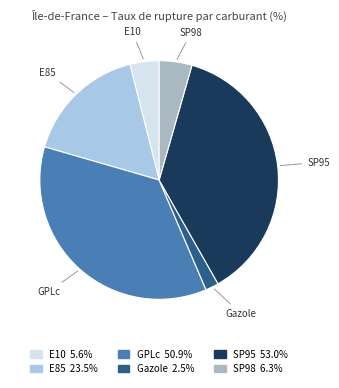

Which slice is the smallest?

Gazole